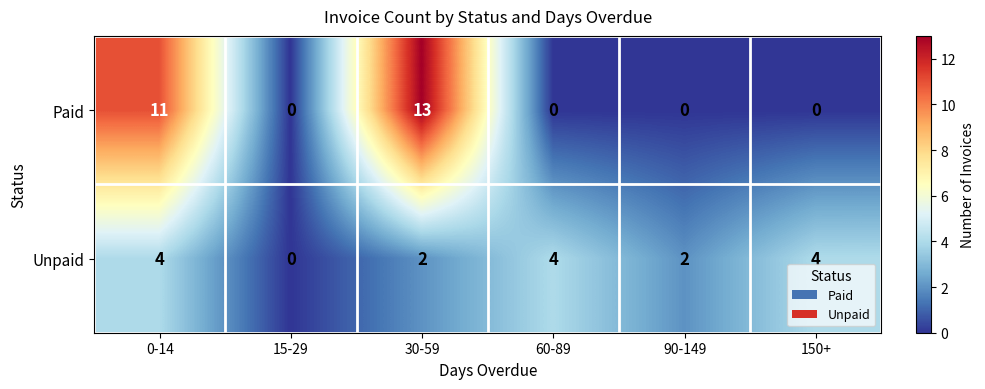

What is the sum of all Paid values?

24